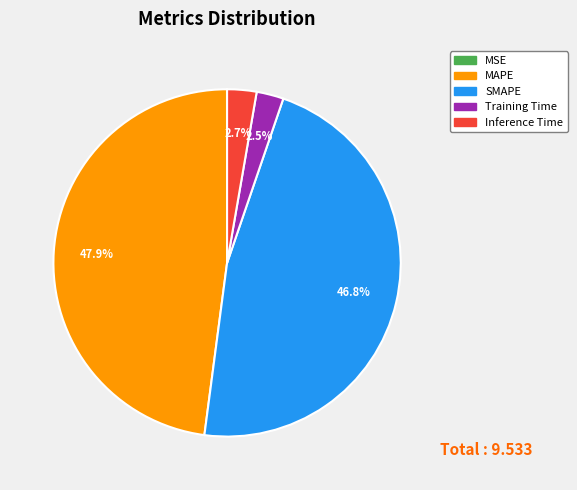

Between Inference Time and MAPE, which is larger?

MAPE